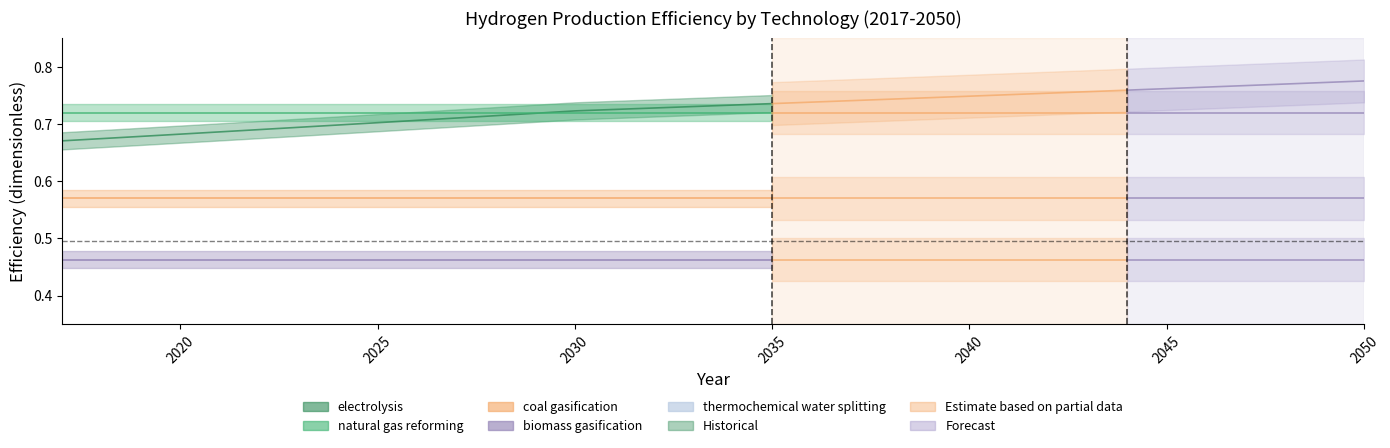

Does the chart have visible grid lines?

No